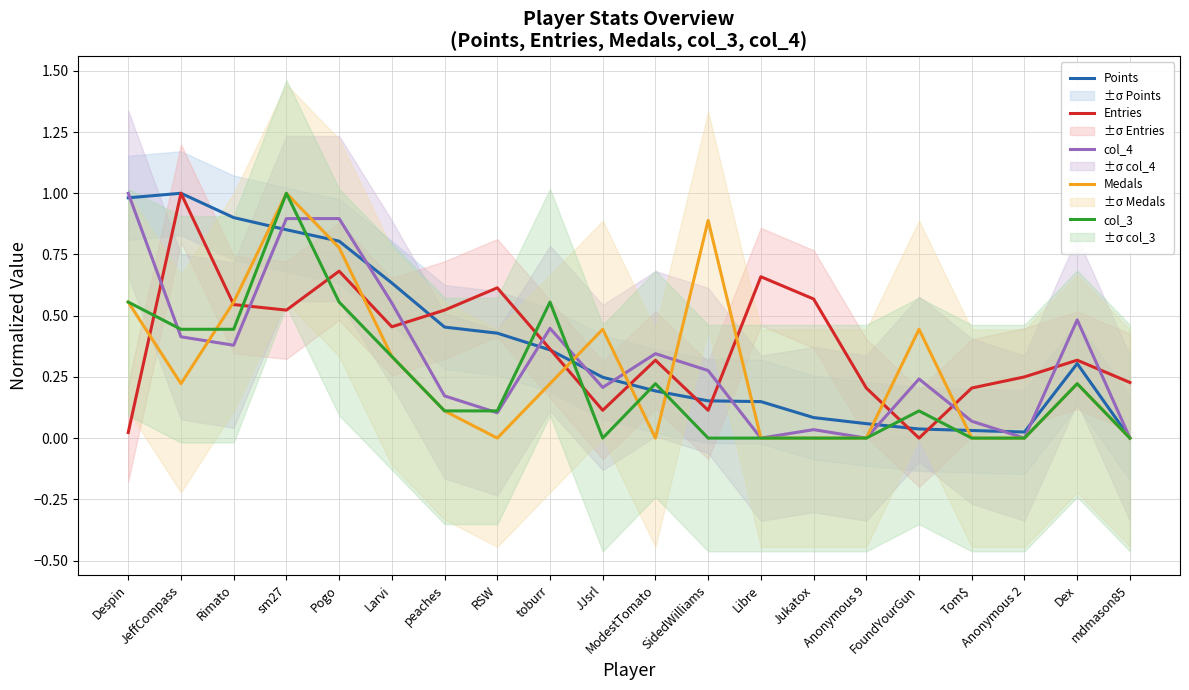

How many times do col_4 and Medals cross each other?

6